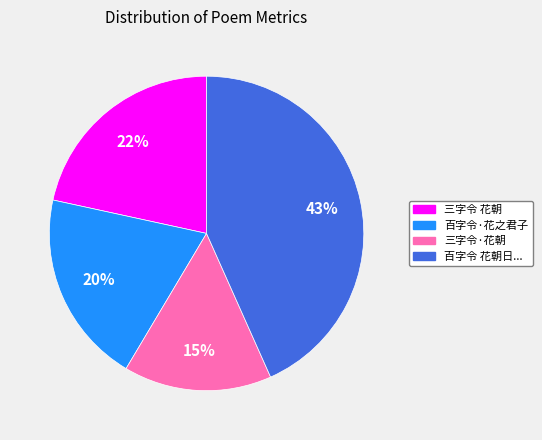

Does any single category account for the majority?

No